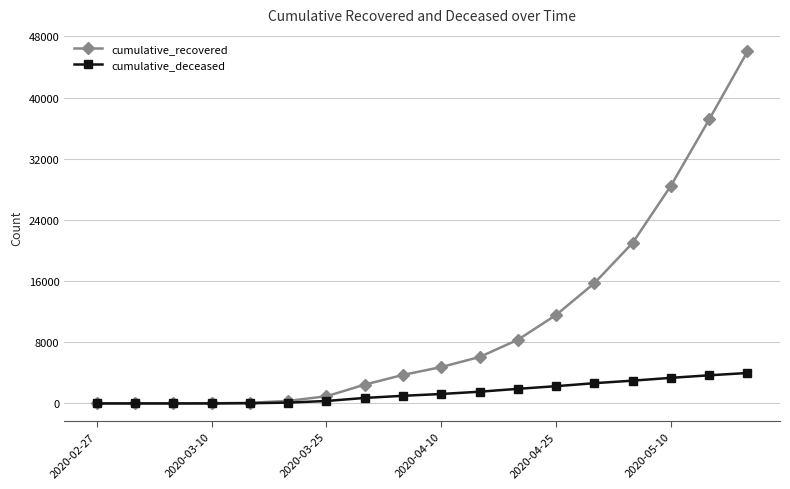

Rank the series by their maximum value, from lowest to highest.

cumulative_deceased, cumulative_recovered